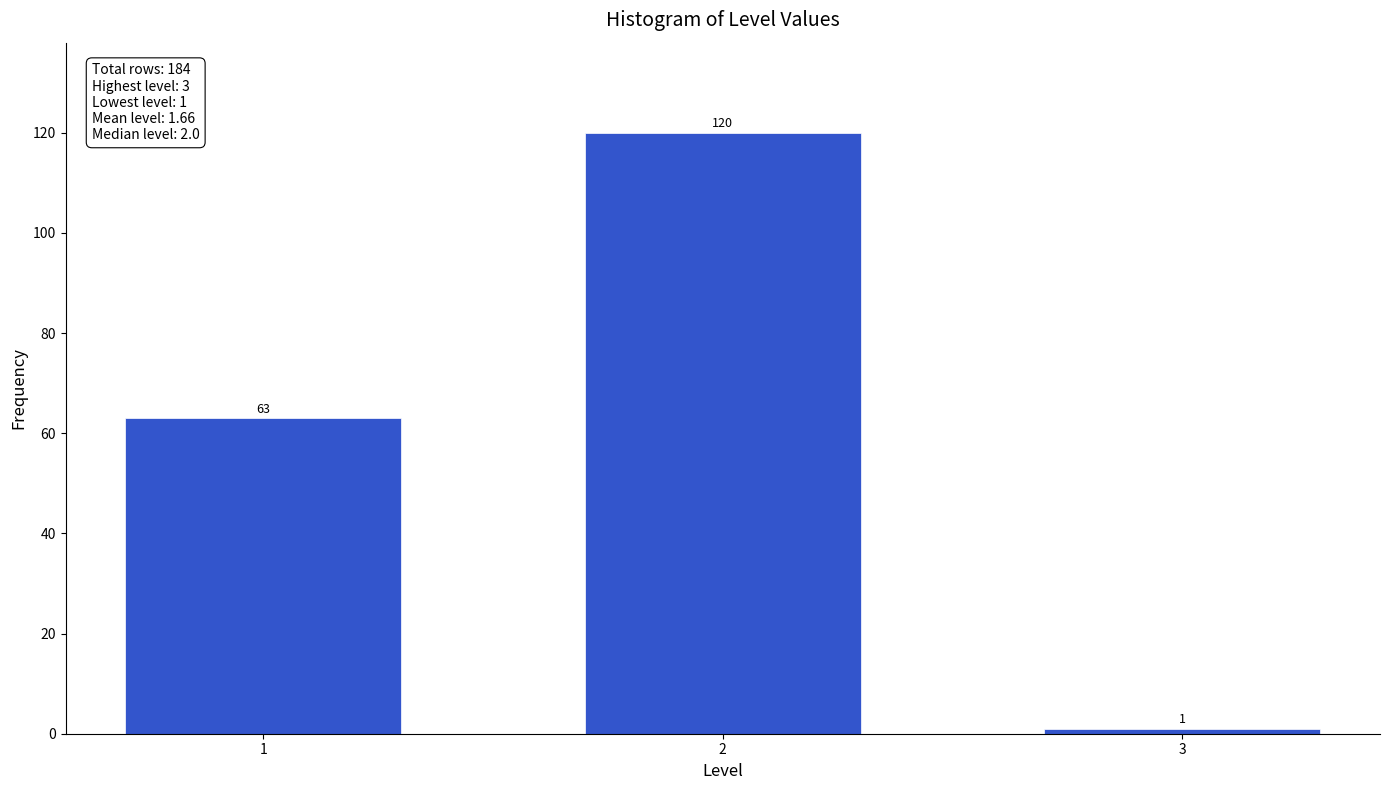

Reading left to right, transcribe all the data shown in this chart.

63	120	1